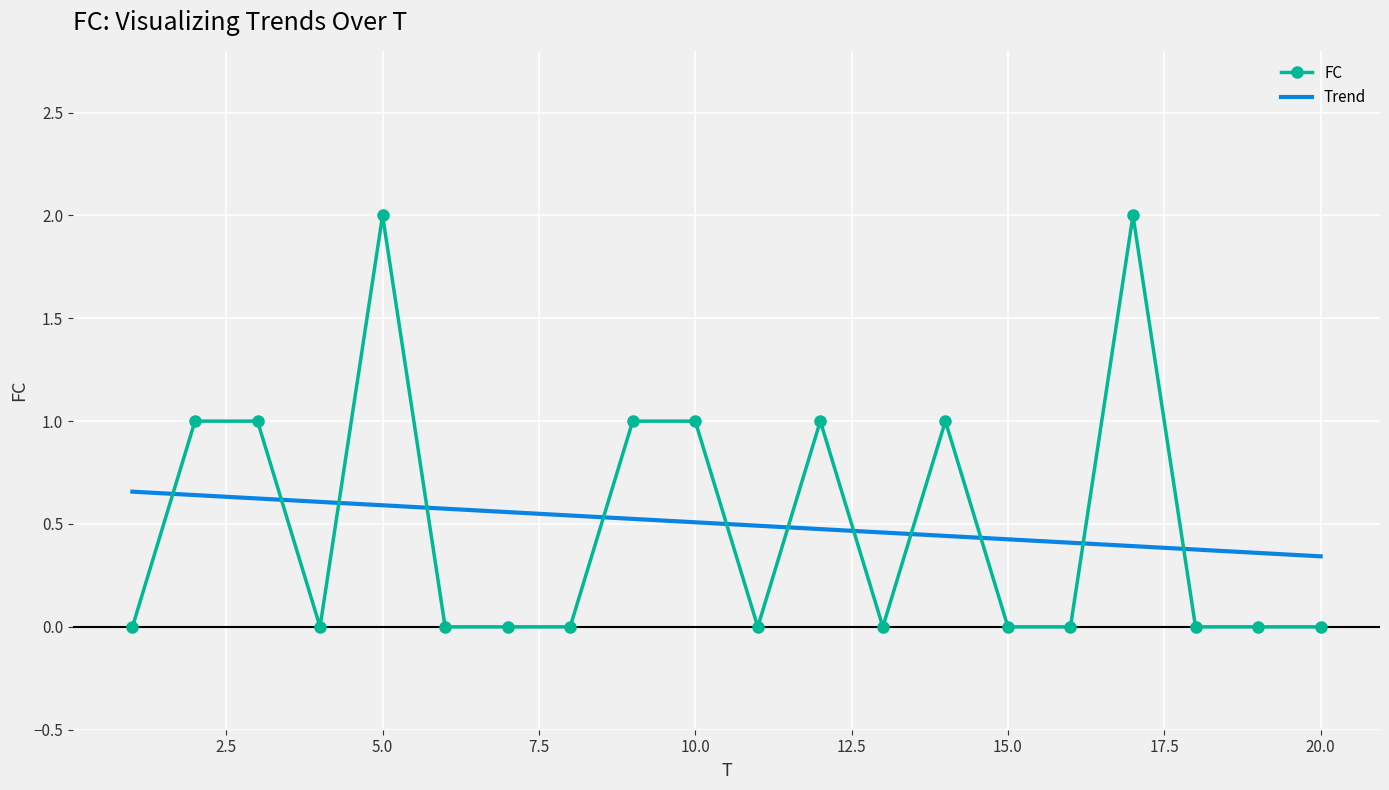

What is the maximum value for FC?

2.0